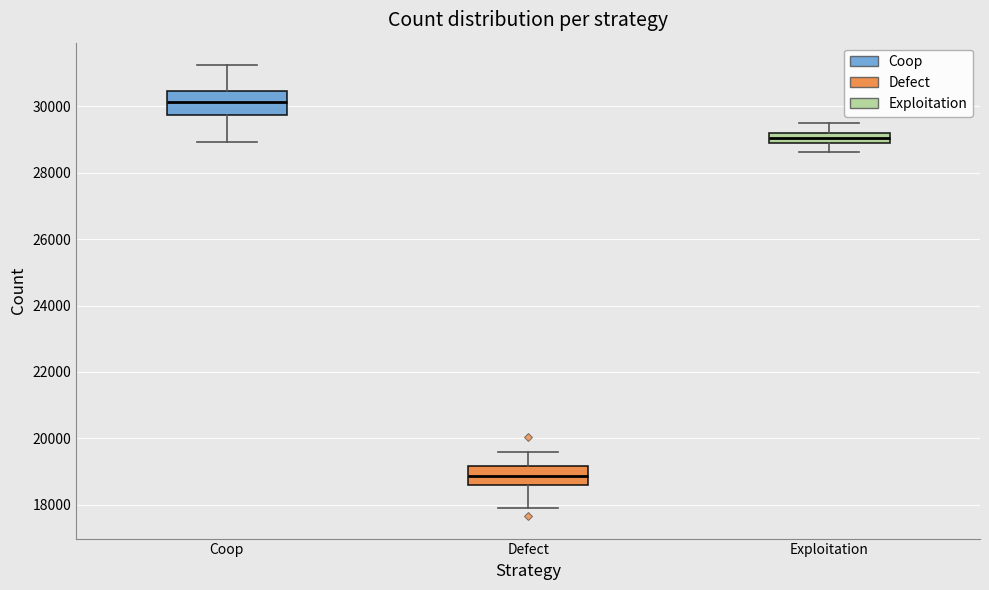

Reading left to right, transcribe this box plot: for each box, give where its median line is, the range the box spans, and where its two whiskers end, as read against the y-axis. The values are not printed on the chart, so give them approximately, as read against the axis.

Coop: median 30200, box 29800 to 30400, whiskers 29000 to 31200
Defect: median 18800, box 18600 to 19200, whiskers 17800 to 19600
Exploitation: median 29000, box 28800 to 29200, whiskers 28600 to 29600